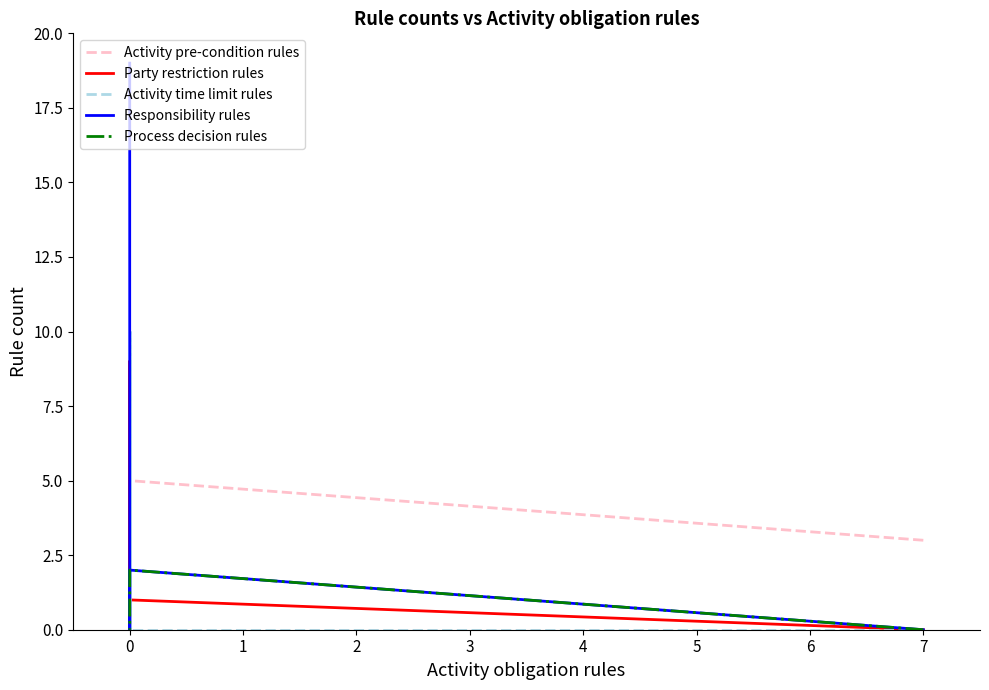

What is the highest value of the Process decision rules series?

2